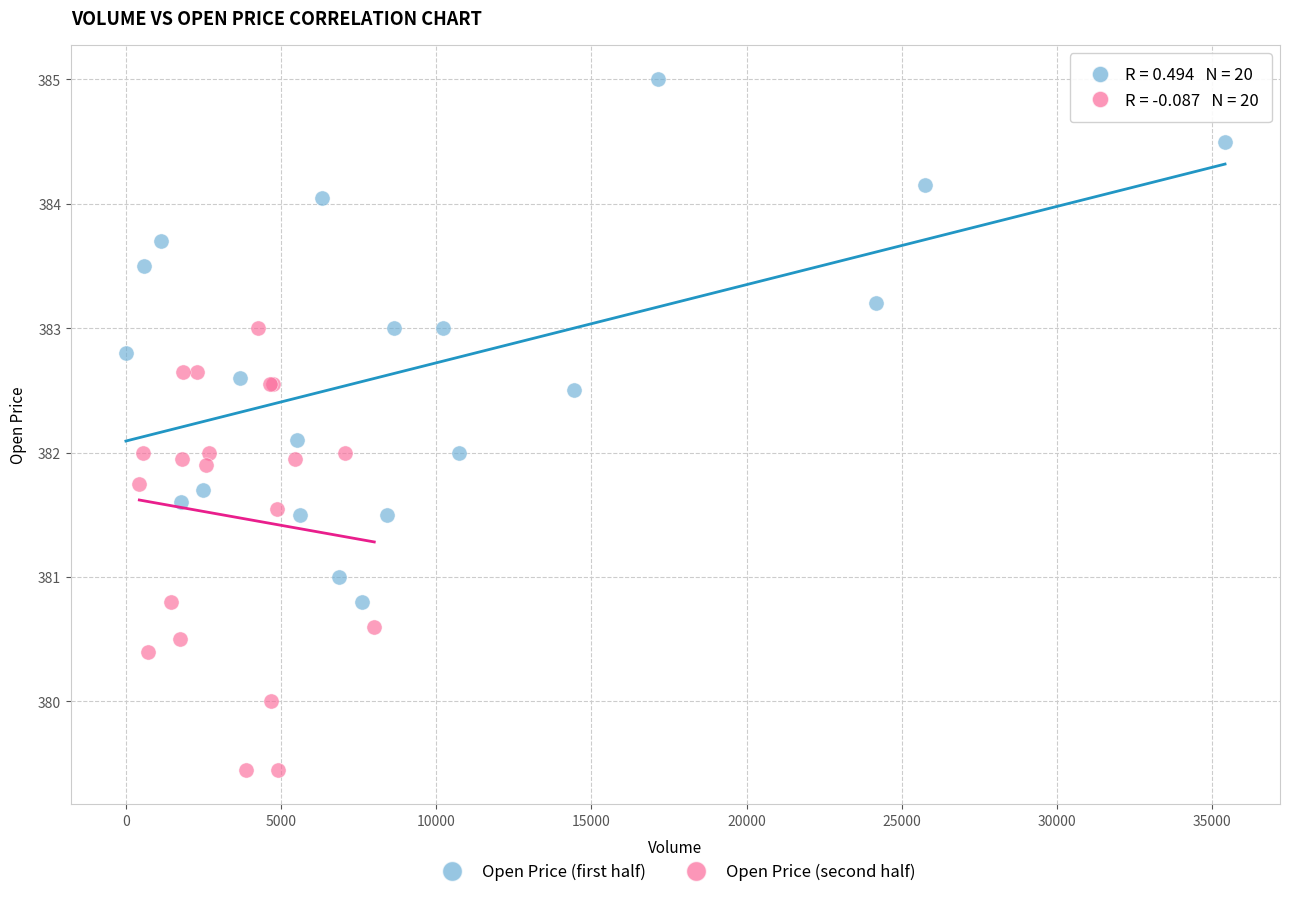

Which series contains the highest Y value?

Open Price (first half)